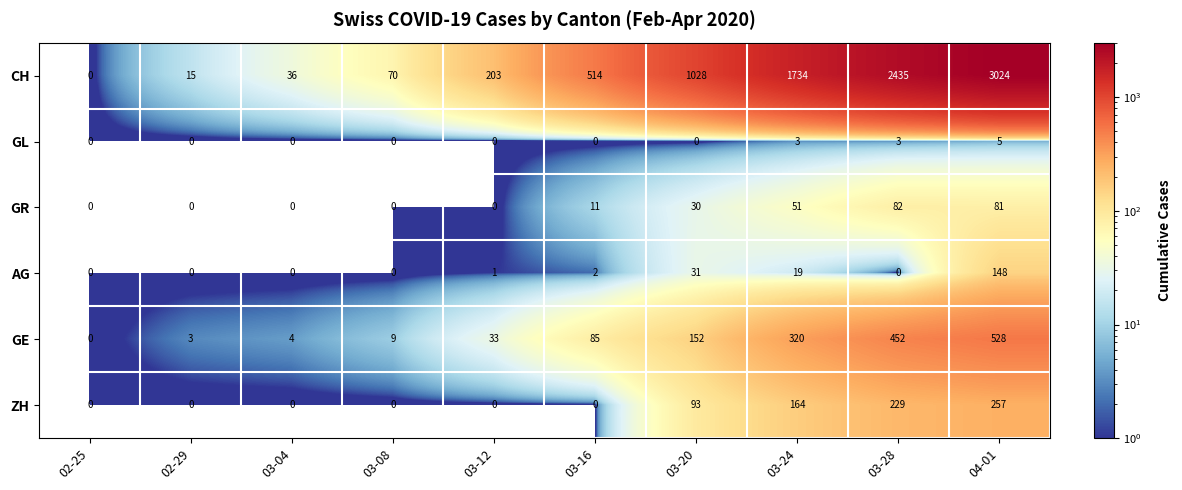

What is the total value across all series at 03-28?

3201